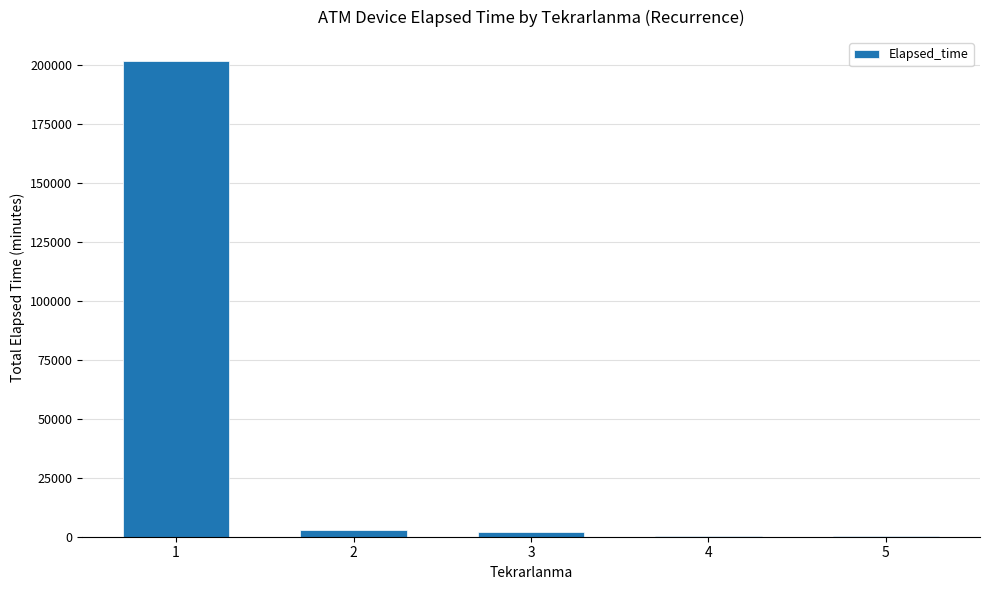

Count the number of categories in the chart.

5